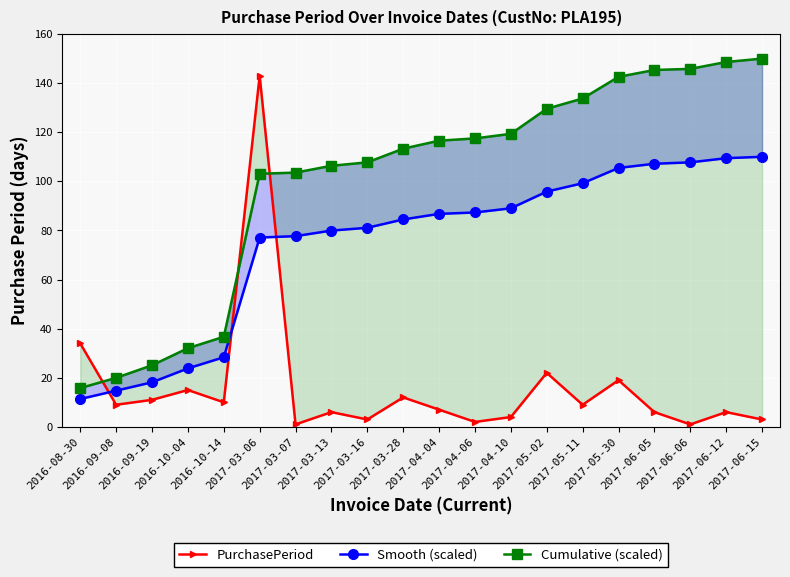

Which series changed the most between 2016-09-08 and 2017-03-28?

Cumulative (scaled)